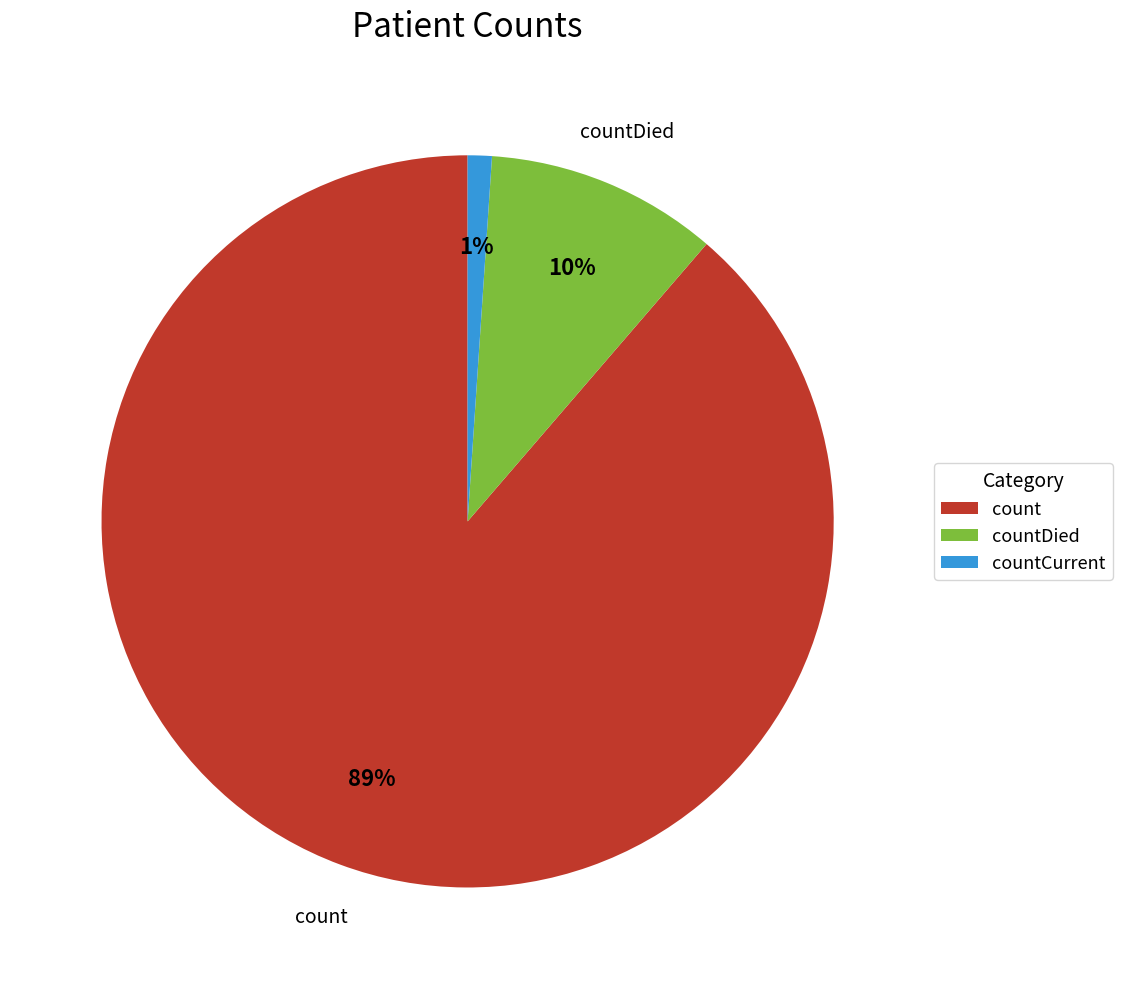

Between count and countCurrent, which is larger?

count